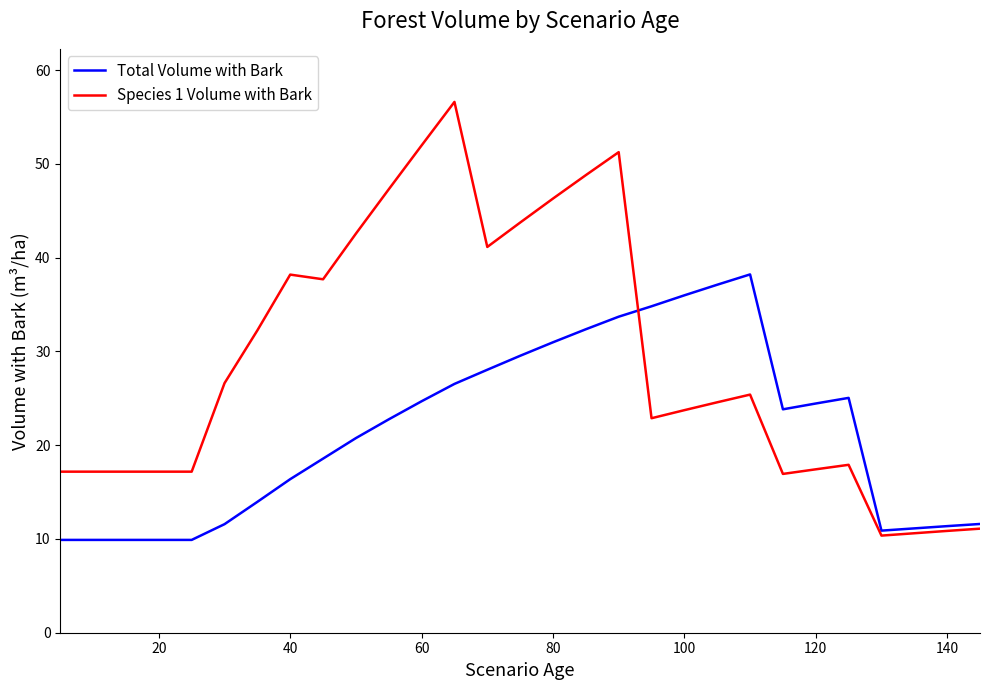

What is the sum of all Total Volume with Bark values?

773.7